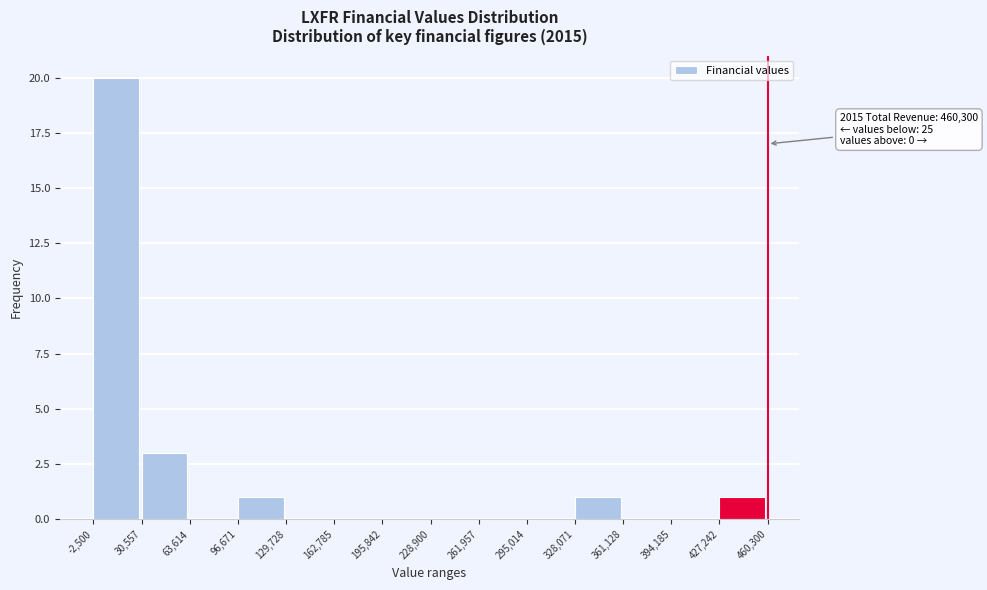

Over which range of the x-axis is the bar tallest?

-2,500 to 30,557